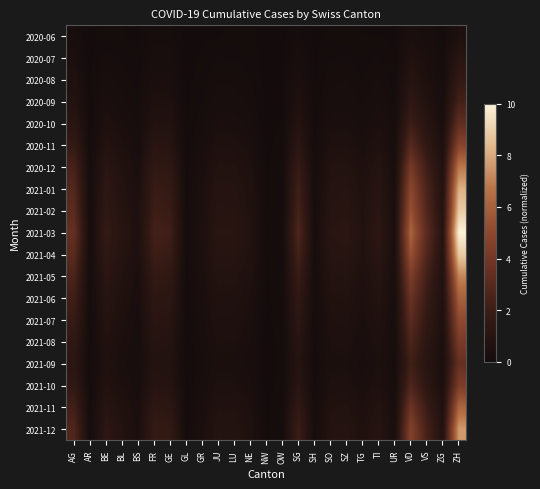

Reading left to right, what are all the values shown in this chart?

2020-06: AG=0.2	AR=0.0	BE=0.1	BL=0.0	BS=0.0	FR=0.2	GE=0.1	GL=0.0	GR=0.0	JU=0.0	LU=0.1	NE=0.1	NW=0.0	OW=0.0	SG=0.1	SH=0.0	SO=0.0	SZ=0.1	TG=0.0	TI=0.0	UR=0.0	VD=0.4	VS=0.3	ZG=0.1	ZH=0.5
2020-07: AG=0.4	AR=0.0	BE=0.2	BL=0.1	BS=0.1	FR=0.3	GE=0.2	GL=0.0	GR=0.0	JU=0.1	LU=0.1	NE=0.1	NW=0.0	OW=0.0	SG=0.3	SH=0.0	SO=0.1	SZ=0.1	TG=0.1	TI=0.1	UR=0.0	VD=0.6	VS=0.3	ZG=0.1	ZH=1.1
2020-08: AG=0.6	AR=0.0	BE=0.2	BL=0.2	BS=0.1	FR=0.4	GE=0.3	GL=0.0	GR=0.1	JU=0.2	LU=0.2	NE=0.1	NW=0.0	OW=0.0	SG=0.4	SH=0.0	SO=0.2	SZ=0.2	TG=0.1	TI=0.2	UR=0.1	VD=1.0	VS=0.5	ZG=0.2	ZH=1.6
2020-09: AG=0.8	AR=0.0	BE=0.4	BL=0.2	BS=0.1	FR=0.5	GE=0.5	GL=0.0	GR=0.1	JU=0.3	LU=0.2	NE=0.2	NW=0.0	OW=0.0	SG=0.6	SH=0.0	SO=0.2	SZ=0.3	TG=0.2	TI=0.3	UR=0.1	VD=1.4	VS=0.7	ZG=0.2	ZH=2.3
2020-10: AG=1.2	AR=0.0	BE=0.5	BL=0.3	BS=0.2	FR=0.7	GE=0.7	GL=0.0	GR=0.2	JU=0.4	LU=0.4	NE=0.2	NW=0.0	OW=0.0	SG=0.9	SH=0.1	SO=0.4	SZ=0.4	TG=0.2	TI=0.4	UR=0.1	VD=2.0	VS=1.0	ZG=0.3	ZH=3.3
2020-11: AG=1.7	AR=0.1	BE=0.8	BL=0.5	BS=0.2	FR=1.1	GE=1.0	GL=0.0	GR=0.2	JU=0.5	LU=0.5	NE=0.4	NW=0.0	OW=0.1	SG=1.3	SH=0.1	SO=0.5	SZ=0.6	TG=0.4	TI=0.6	UR=0.2	VD=2.9	VS=1.5	ZG=0.5	ZH=4.8
2020-12: AG=2.4	AR=0.1	BE=1.1	BL=0.7	BS=0.3	FR=1.5	GE=1.4	GL=0.1	GR=0.3	JU=0.8	LU=0.7	NE=0.5	NW=0.0	OW=0.1	SG=1.8	SH=0.1	SO=0.7	SZ=0.8	TG=0.5	TI=0.9	UR=0.3	VD=4.1	VS=2.1	ZG=0.7	ZH=6.8
2021-01: AG=2.8	AR=0.1	BE=1.4	BL=0.8	BS=0.4	FR=1.8	GE=1.7	GL=0.1	GR=0.4	JU=0.9	LU=0.9	NE=0.6	NW=0.0	OW=0.1	SG=2.1	SH=0.2	SO=0.9	SZ=1.0	TG=0.6	TI=1.1	UR=0.3	VD=5.0	VS=2.5	ZG=0.8	ZH=8.1
2021-02: AG=3.1	AR=0.1	BE=1.5	BL=0.9	BS=0.5	FR=2.0	GE=1.9	GL=0.1	GR=0.5	JU=1.0	LU=1.0	NE=0.7	NW=0.0	OW=0.1	SG=2.3	SH=0.2	SO=1.0	SZ=1.1	TG=0.7	TI=1.1	UR=0.3	VD=5.4	VS=2.7	ZG=0.9	ZH=8.9
2021-03: AG=3.5	AR=0.1	BE=1.7	BL=1.0	BS=0.5	FR=2.3	GE=2.1	GL=0.1	GR=0.5	JU=1.1	LU=1.1	NE=0.7	NW=0.0	OW=0.1	SG=2.6	SH=0.2	SO=1.1	SZ=1.2	TG=0.7	TI=1.3	UR=0.4	VD=6.1	VS=3.1	ZG=1.0	ZH=10.0
2021-04: AG=3.1	AR=0.1	BE=1.5	BL=0.9	BS=0.5	FR=2.0	GE=1.9	GL=0.1	GR=0.5	JU=1.0	LU=1.0	NE=0.7	NW=0.0	OW=0.1	SG=2.3	SH=0.2	SO=1.0	SZ=1.1	TG=0.7	TI=1.1	UR=0.3	VD=5.4	VS=2.7	ZG=0.9	ZH=8.9
2021-05: AG=2.5	AR=0.1	BE=1.2	BL=0.7	BS=0.4	FR=1.6	GE=1.5	GL=0.1	GR=0.4	JU=0.8	LU=0.8	NE=0.5	NW=0.0	OW=0.1	SG=1.9	SH=0.1	SO=0.8	SZ=0.9	TG=0.5	TI=0.9	UR=0.3	VD=4.4	VS=2.2	ZG=0.7	ZH=7.1
2021-06: AG=2.1	AR=0.1	BE=1.0	BL=0.6	BS=0.3	FR=1.4	GE=1.3	GL=0.0	GR=0.3	JU=0.7	LU=0.7	NE=0.4	NW=0.0	OW=0.1	SG=1.6	SH=0.1	SO=0.7	SZ=0.7	TG=0.4	TI=0.8	UR=0.2	VD=3.7	VS=1.8	ZG=0.6	ZH=6.0
2021-07: AG=1.8	AR=0.1	BE=0.9	BL=0.5	BS=0.3	FR=1.2	GE=1.1	GL=0.0	GR=0.3	JU=0.6	LU=0.6	NE=0.4	NW=0.0	OW=0.1	SG=1.3	SH=0.1	SO=0.6	SZ=0.6	TG=0.4	TI=0.7	UR=0.2	VD=3.1	VS=1.6	ZG=0.5	ZH=5.1
2021-08: AG=1.5	AR=0.0	BE=0.7	BL=0.4	BS=0.2	FR=1.0	GE=0.9	GL=0.0	GR=0.2	JU=0.5	LU=0.5	NE=0.3	NW=0.0	OW=0.1	SG=1.1	SH=0.1	SO=0.5	SZ=0.5	TG=0.3	TI=0.5	UR=0.2	VD=2.6	VS=1.3	ZG=0.4	ZH=4.2
2021-09: AG=1.2	AR=0.0	BE=0.6	BL=0.3	BS=0.2	FR=0.8	GE=0.7	GL=0.0	GR=0.2	JU=0.4	LU=0.4	NE=0.3	NW=0.0	OW=0.0	SG=0.9	SH=0.1	SO=0.4	SZ=0.4	TG=0.3	TI=0.4	UR=0.1	VD=2.1	VS=1.1	ZG=0.3	ZH=3.5
2021-10: AG=1.5	AR=0.1	BE=0.7	BL=0.4	BS=0.2	FR=1.0	GE=0.9	GL=0.0	GR=0.2	JU=0.5	LU=0.5	NE=0.3	NW=0.0	OW=0.1	SG=1.1	SH=0.1	SO=0.5	SZ=0.5	TG=0.3	TI=0.6	UR=0.2	VD=2.7	VS=1.3	ZG=0.4	ZH=4.3
2021-11: AG=2.2	AR=0.1	BE=1.0	BL=0.6	BS=0.3	FR=1.4	GE=1.3	GL=0.0	GR=0.3	JU=0.7	LU=0.7	NE=0.5	NW=0.0	OW=0.1	SG=1.6	SH=0.1	SO=0.7	SZ=0.8	TG=0.5	TI=0.8	UR=0.2	VD=3.8	VS=1.9	ZG=0.6	ZH=6.1
2021-12: AG=2.7	AR=0.1	BE=1.3	BL=0.8	BS=0.4	FR=1.7	GE=1.6	GL=0.1	GR=0.4	JU=0.9	LU=0.8	NE=0.6	NW=0.0	OW=0.1	SG=2.0	SH=0.1	SO=0.8	SZ=0.9	TG=0.6	TI=1.0	UR=0.3	VD=4.6	VS=2.3	ZG=0.7	ZH=7.6